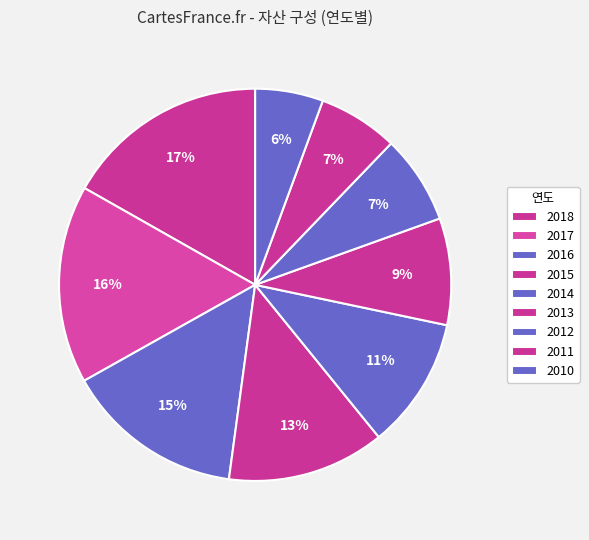

How many slices are in this pie chart?

9